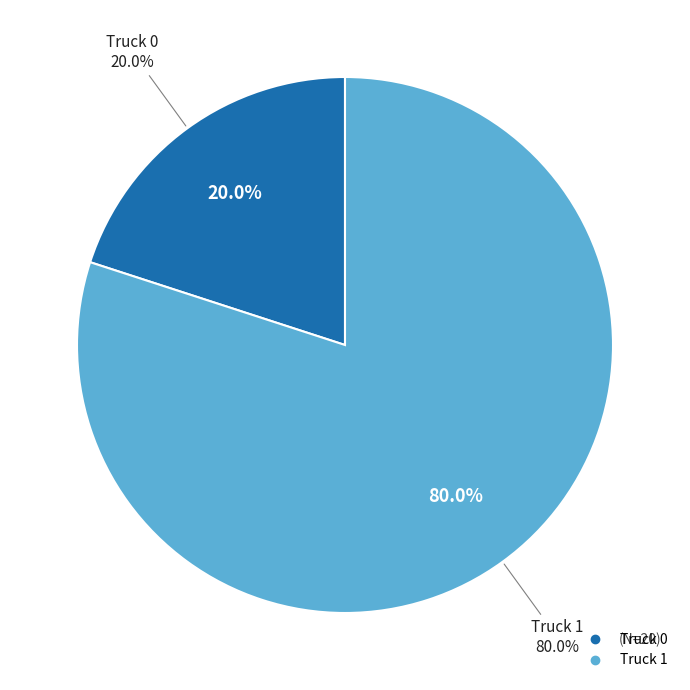

How many slices are in this pie chart?

2